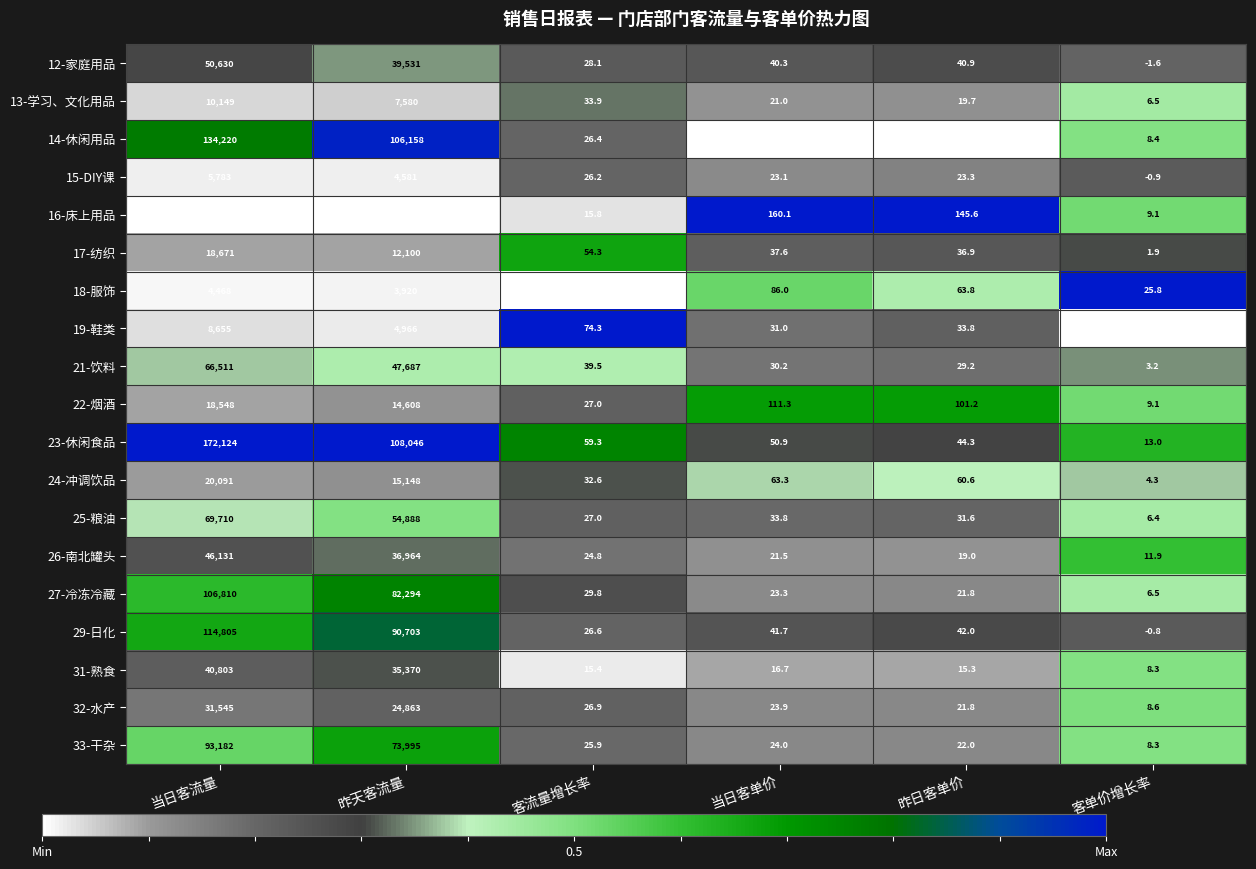

What is the lowest value of the 26-南北罐头 series?

11.9